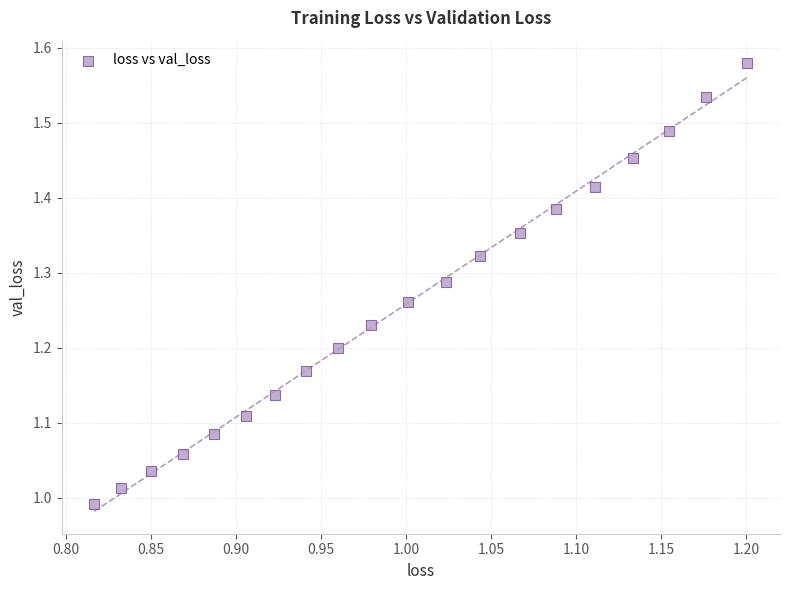

What is the range of Y values (max minus min)?

0.6